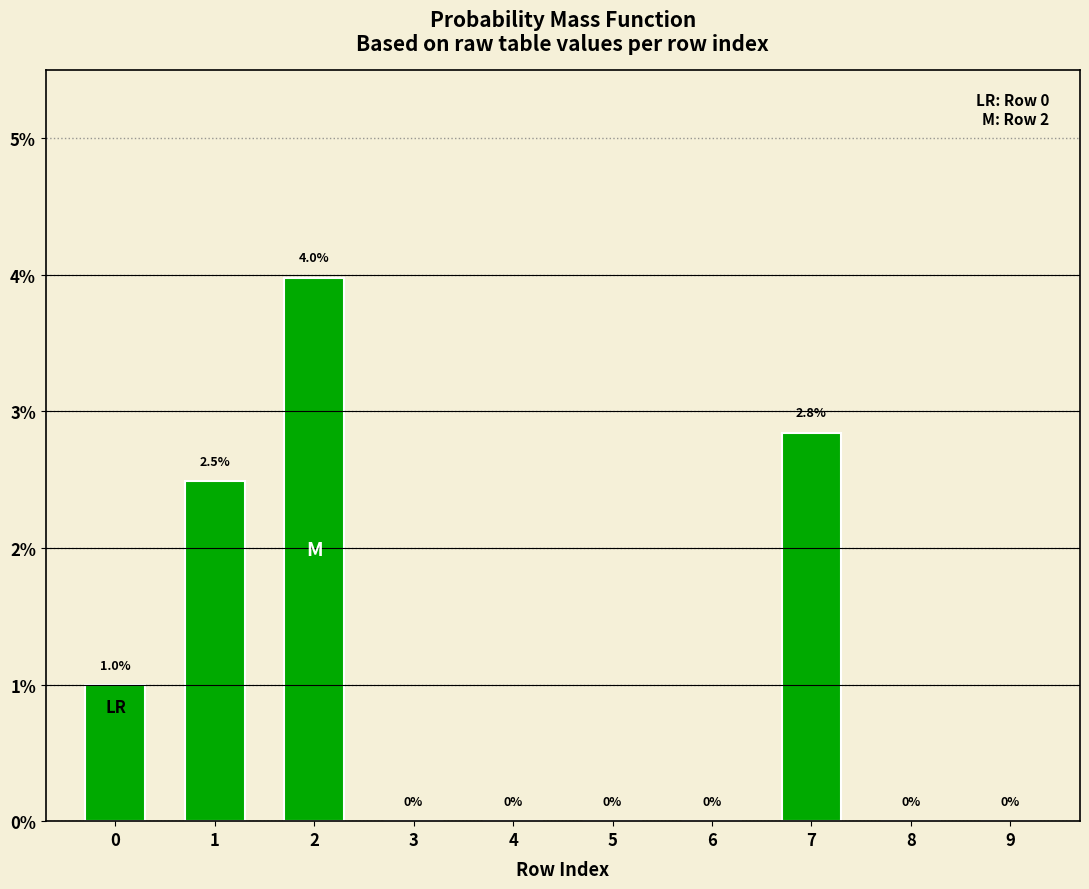

Rank the categories by value from highest to lowest.

2, 7, 1, 0, 3, 4, 5, 6, 8, 9